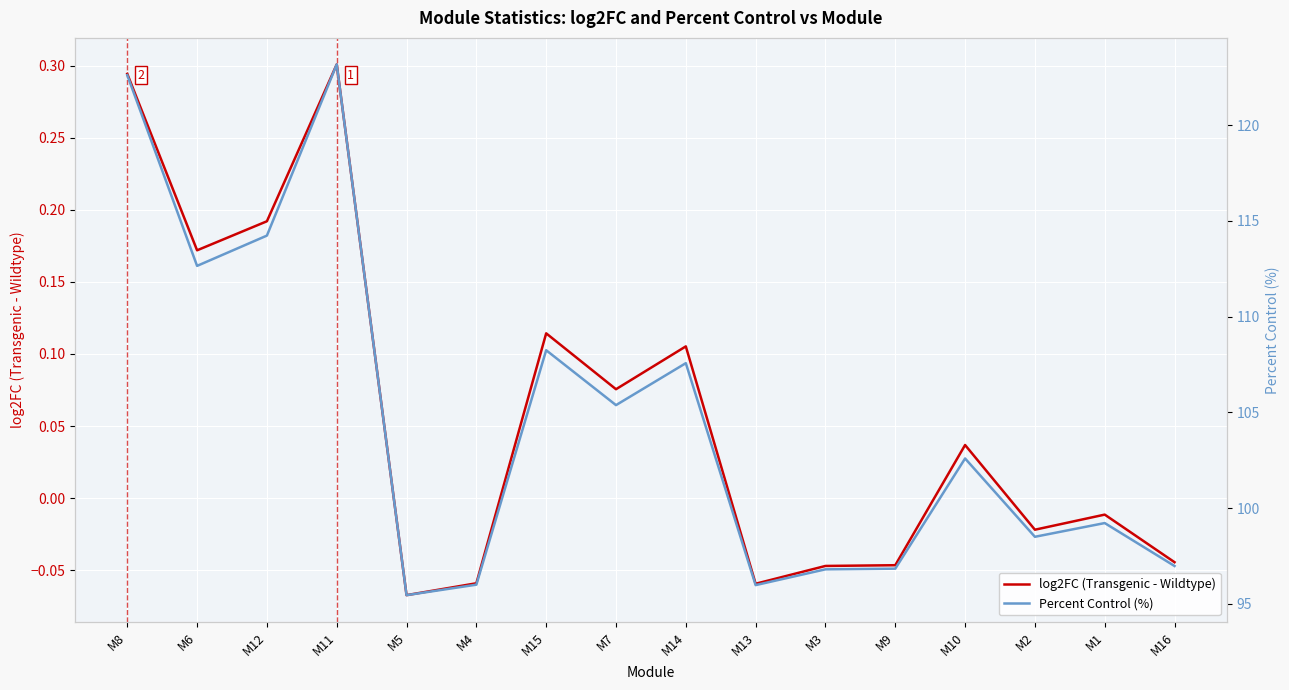

How many values in the Percent Control (%) series are below 102?

8